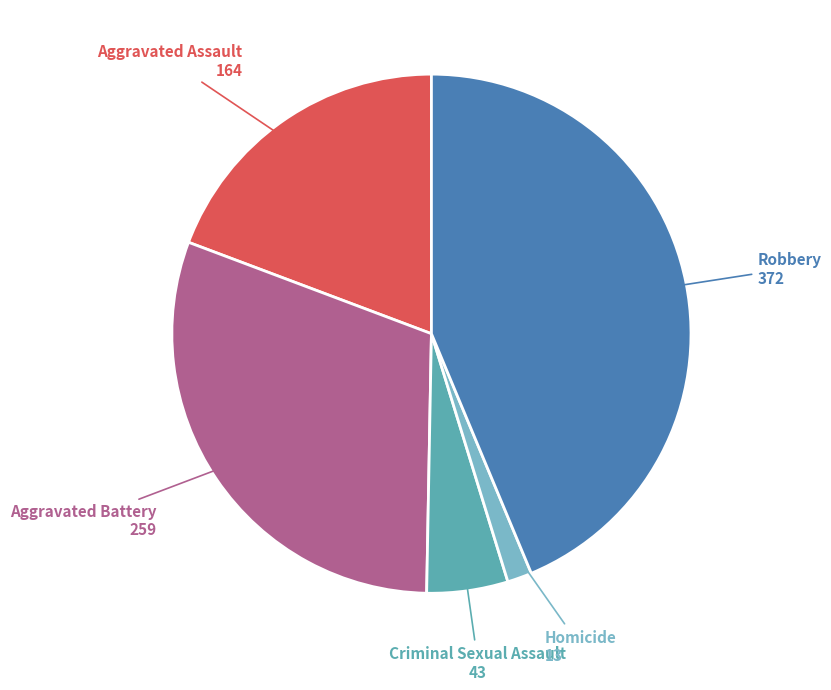

True or false: Criminal Sexual Assault accounts for 1% of the total.

False